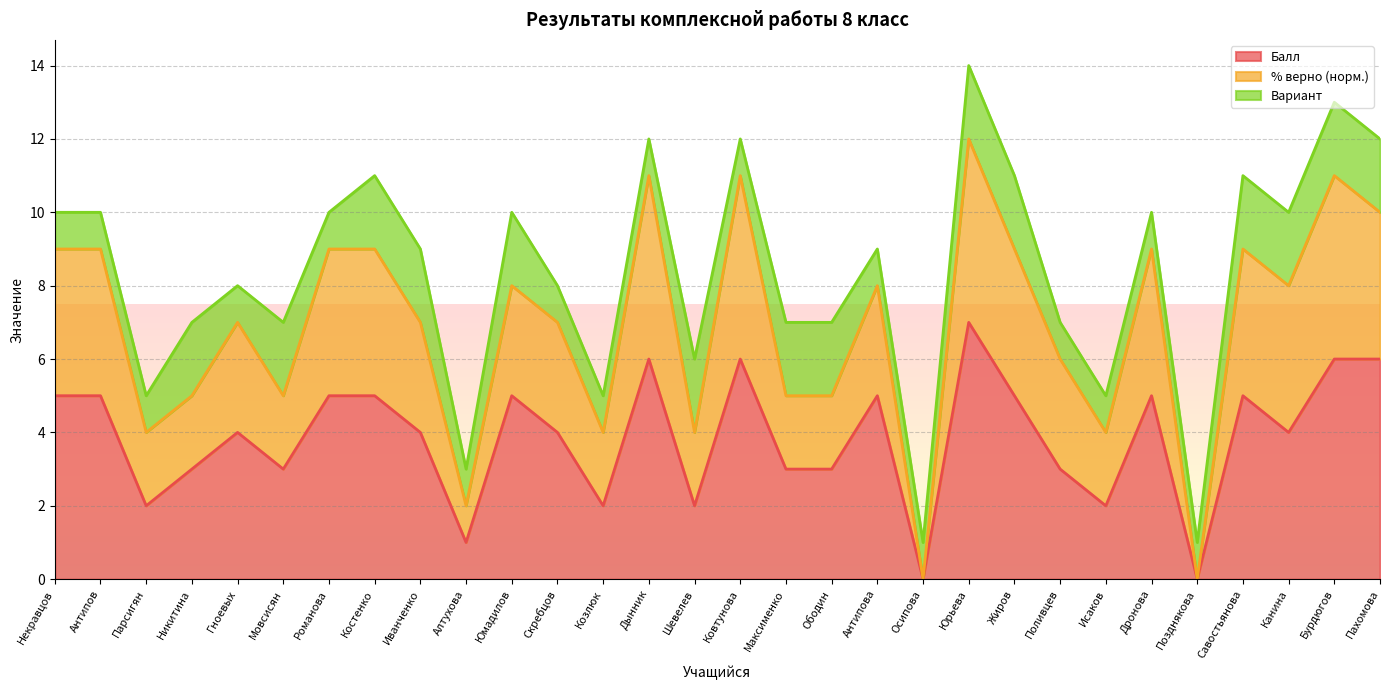

At which category is the sum across all series the highest?

Юрьева